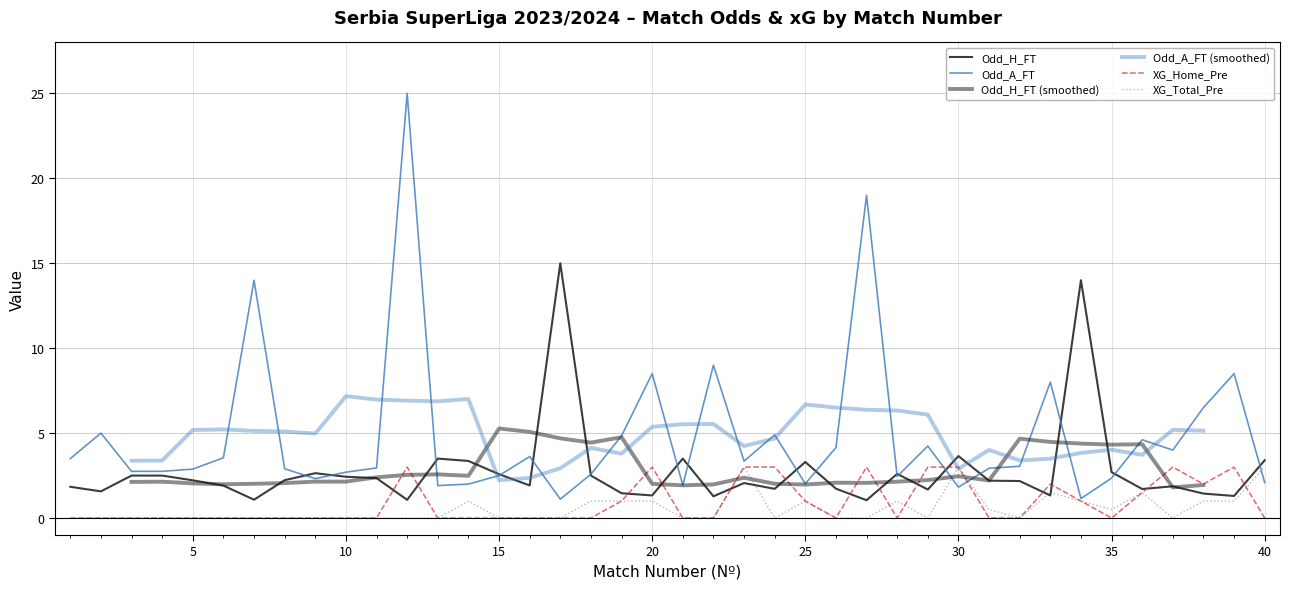

Reading left to right, list all the values displayed in this chart.

Odd_H_FT: 1.8	1.6	2.5	2.5	2.2	1.9	1.1	2.2	2.6	2.4	2.4	1.1	3.5	3.4	2.6	1.9	15.0	2.5	1.5	1.3	3.5	1.3	2.1	1.7	3.3	1.7	1.1	2.6	1.7	3.6	2.2	2.2	1.3	14.0	2.7	1.7	1.9	1.4	1.3	3.4
Odd_A_FT: 3.5	5.0	2.8	2.8	2.9	3.5	14.0	2.9	2.3	2.7	3.0	25.0	1.9	2.0	2.5	3.6	1.1	2.6	4.8	8.5	1.9	9.0	3.4	4.9	2.0	4.2	19.0	2.5	4.2	1.8	2.9	3.0	8.0	1.1	2.4	4.6	4.0	6.5	8.5	2.1
XG_Home_Pre: 0.0	0.0	0.0	0.0	0.0	0.0	0.0	0.0	0.0	0.0	0.0	3.0	0.0	0.0	0.0	0.0	0.0	0.0	1.0	3.0	0.0	0.0	3.0	3.0	1.0	0.0	3.0	0.0	3.0	3.0	0.0	0.0	2.0	1.0	0.0	1.5	3.0	2.0	3.0	0.0
XG_Total_Pre: 0.0	0.0	0.0	0.0	0.0	0.0	0.0	0.0	0.0	0.0	0.0	0.0	0.0	1.0	0.0	0.0	0.0	1.0	1.0	1.0	0.0	0.0	3.0	0.0	1.0	0.0	0.0	1.0	0.0	3.0	0.5	0.0	1.5	1.0	0.5	1.5	0.0	1.0	1.0	3.0